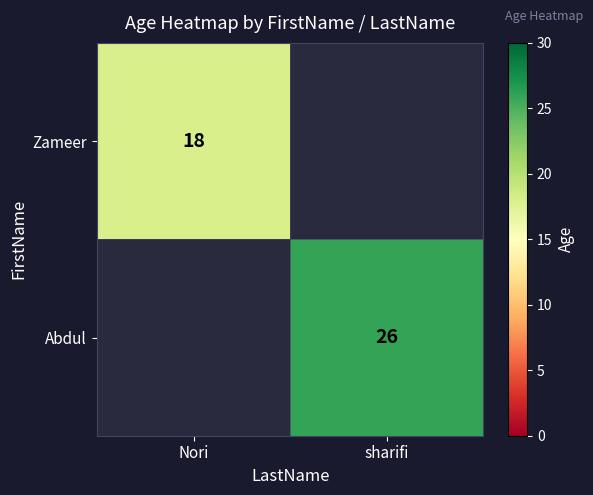

The Abdul series shows 39 at sharifi. True or false?

False